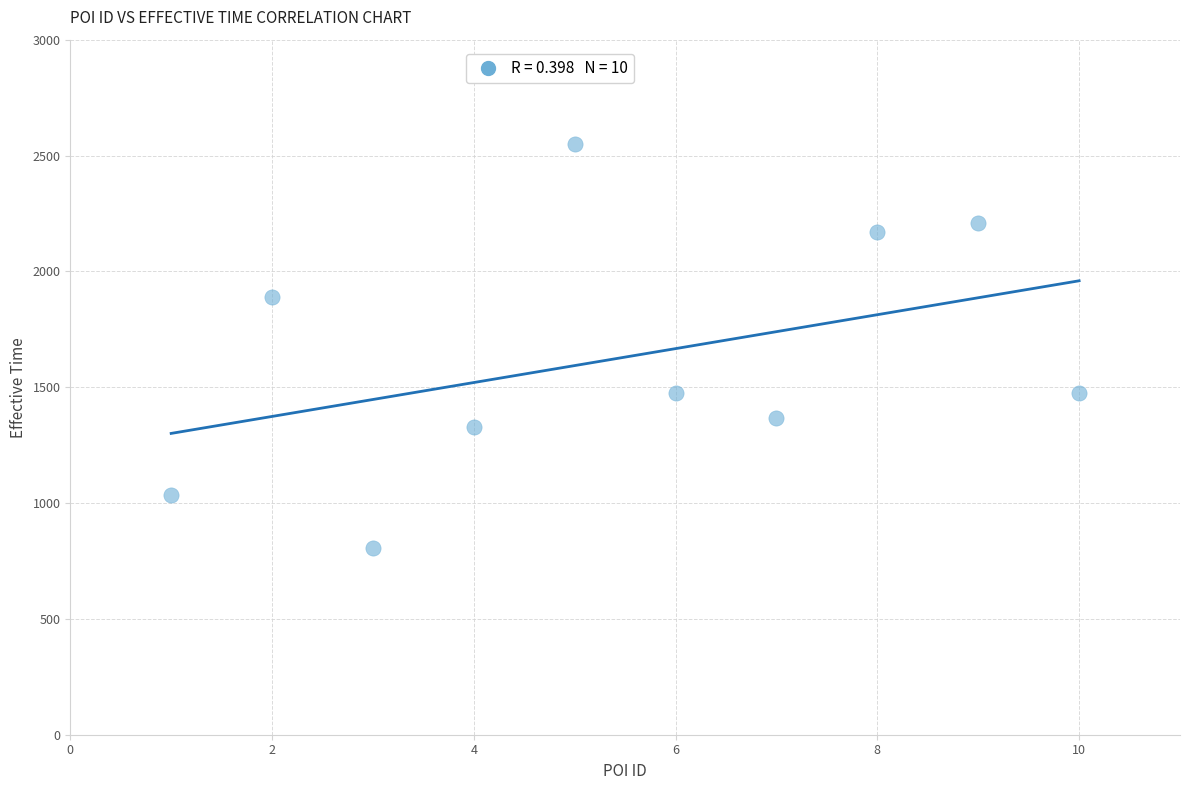

What is the range of X values (max minus min)?

9